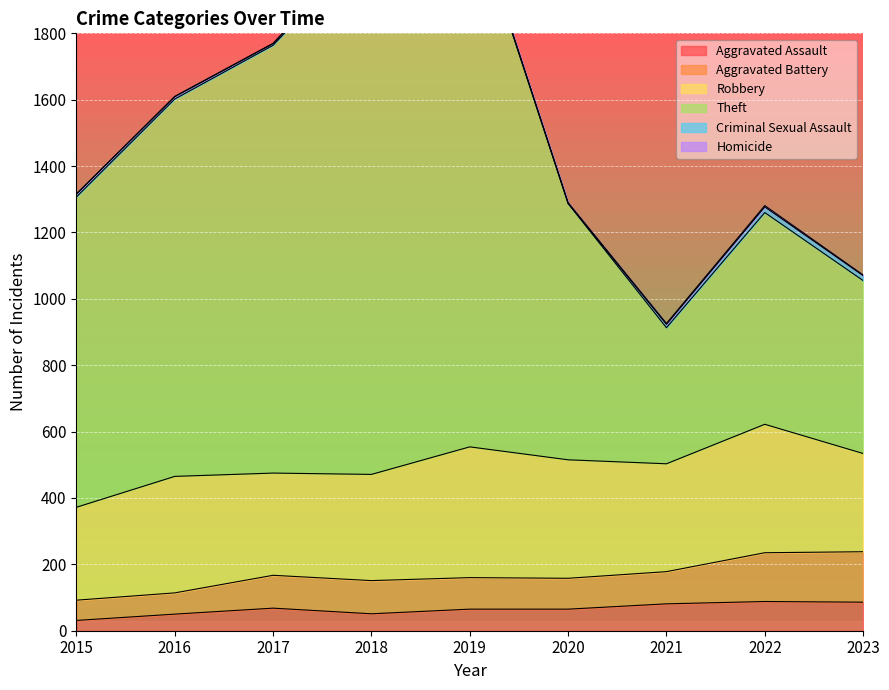

Which category has the highest value in the Theft series?

2019